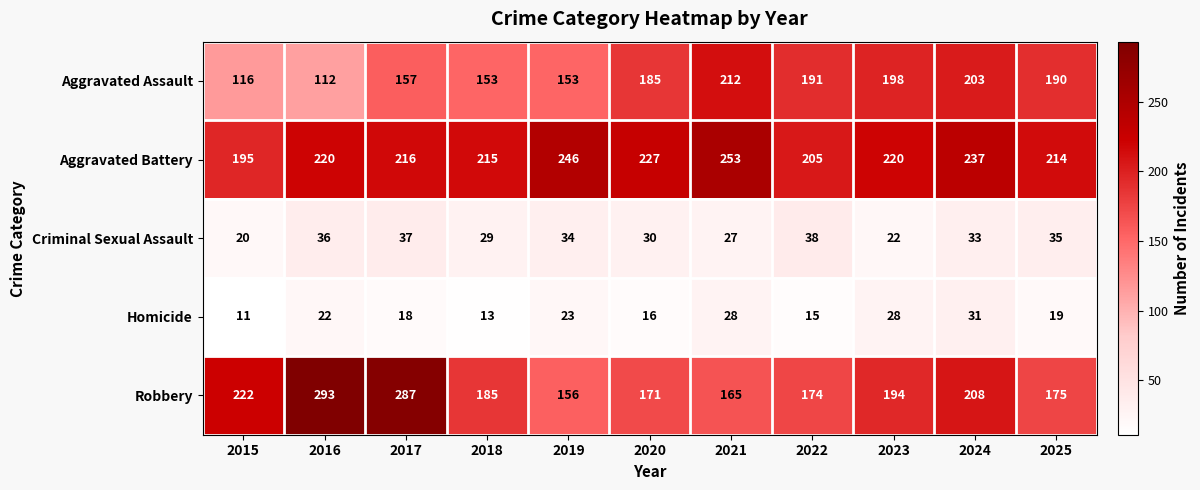

Which series changed the most between 2021 and 2022?

Aggravated Battery